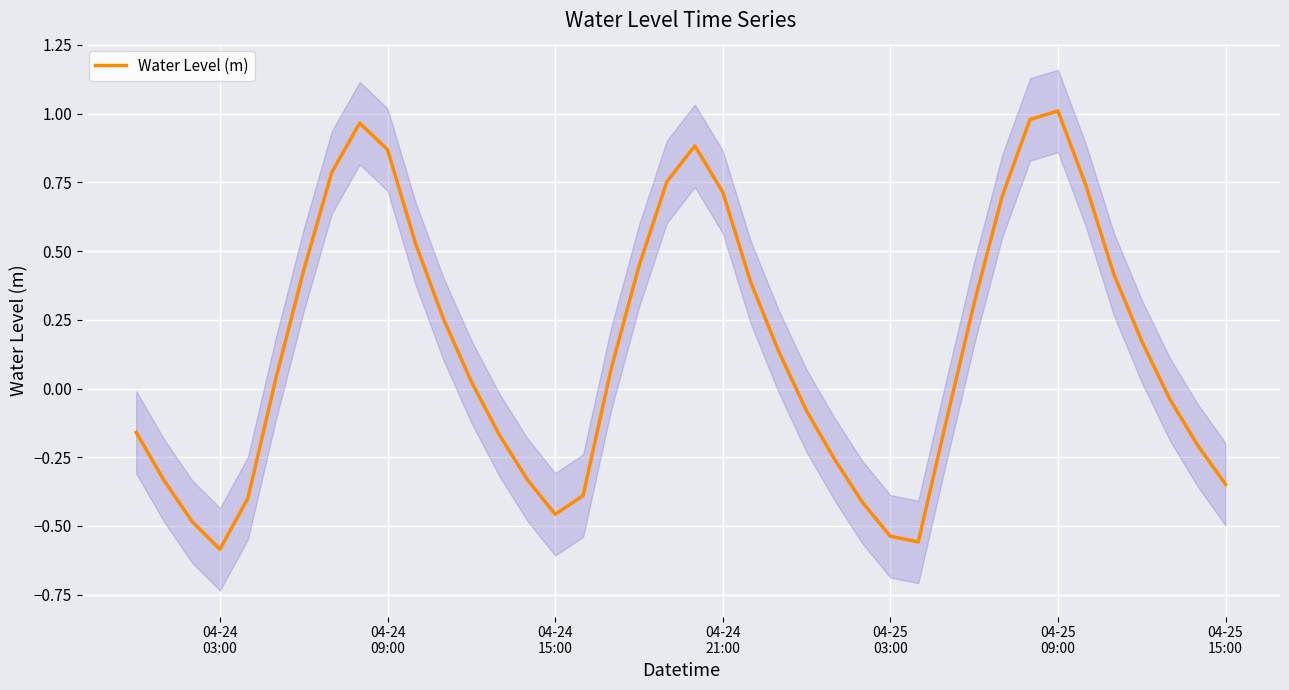

The chart shows a value of 0.2 at 20. True or false?

False